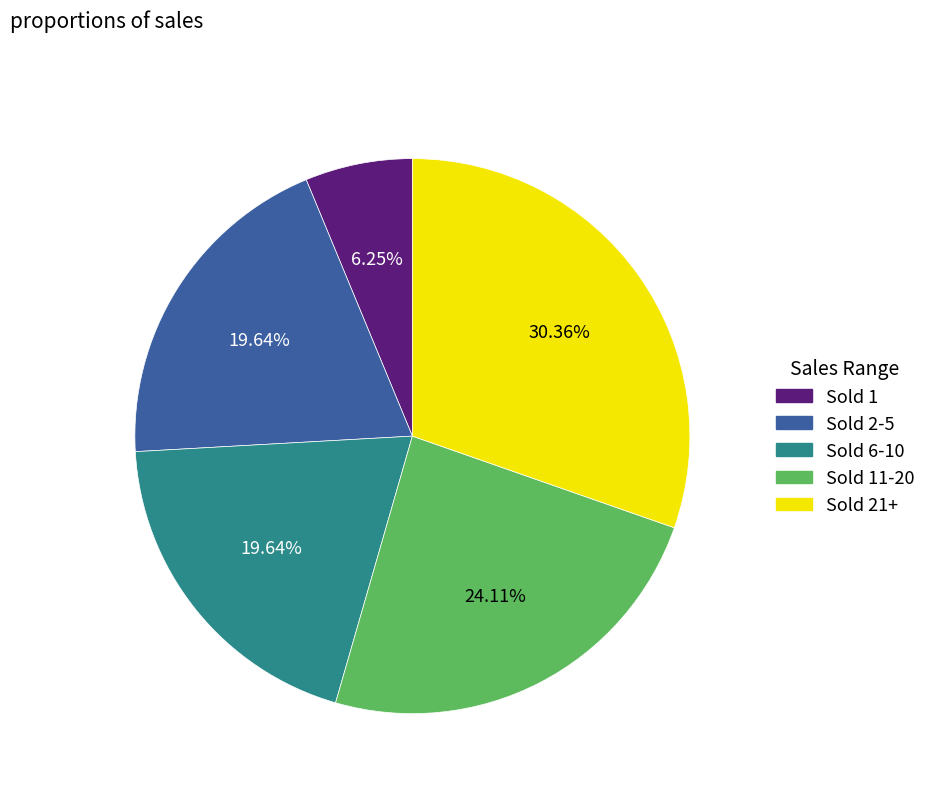

How many slices are in this pie chart?

5